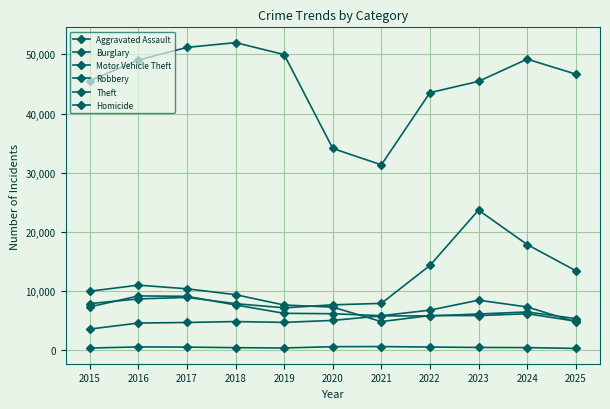

How many data points in Theft are less than 46680?

5